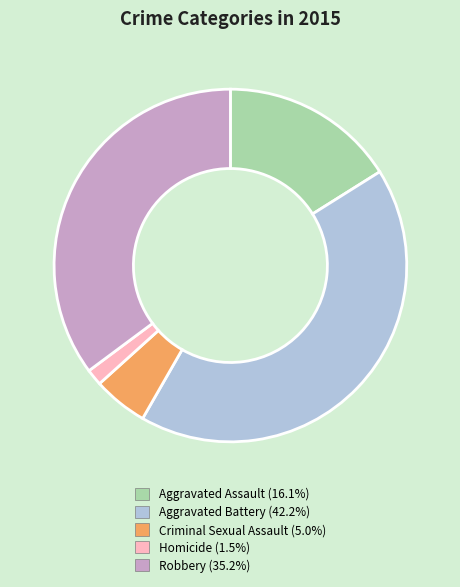

Which has a higher value, Criminal Sexual Assault or Aggravated Battery?

Aggravated Battery